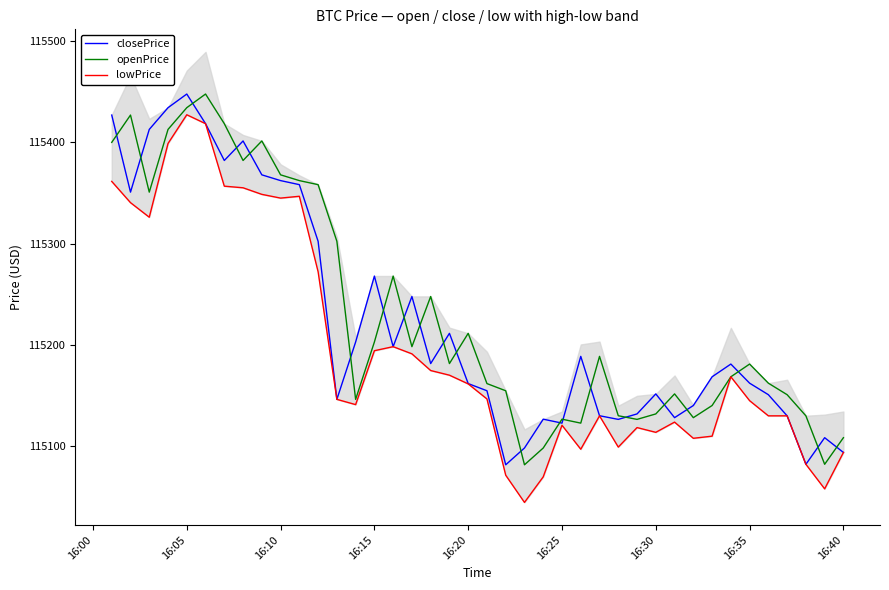

What value does the closePrice series have at 16:05?

115447.9